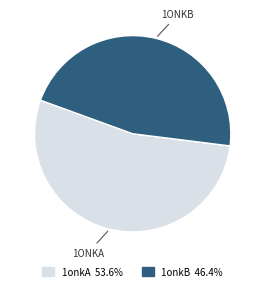

Does any single category account for the majority?

Yes